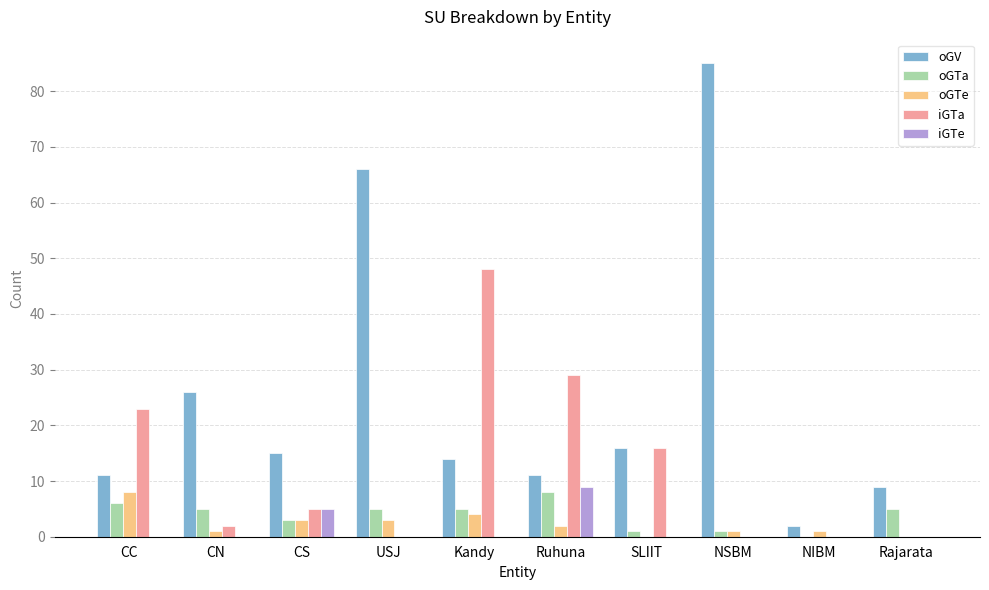

Between CC and NSBM, which series saw the biggest shift?

oGV